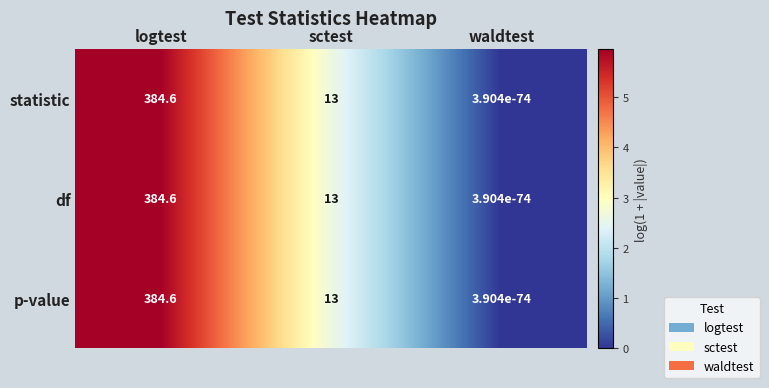

At which label is p-value closest to 192?

sctest